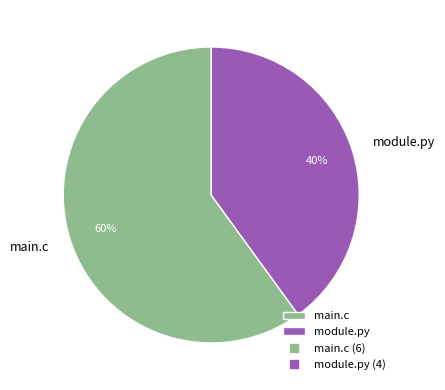

Combined, do main.c and module.py account for over 50%?

Yes